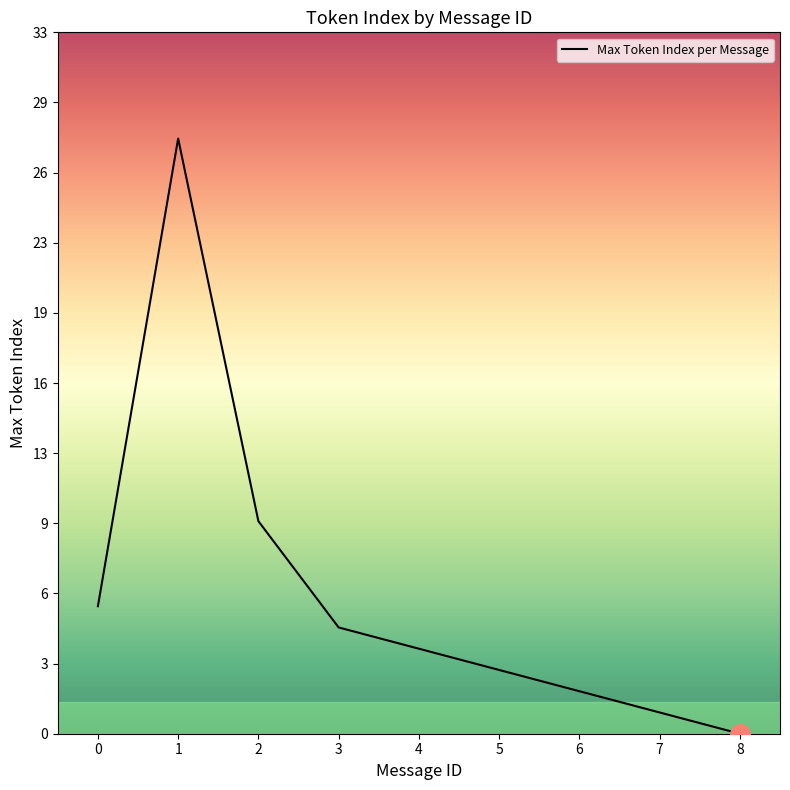

What is the difference between the maximum and minimum values?

28